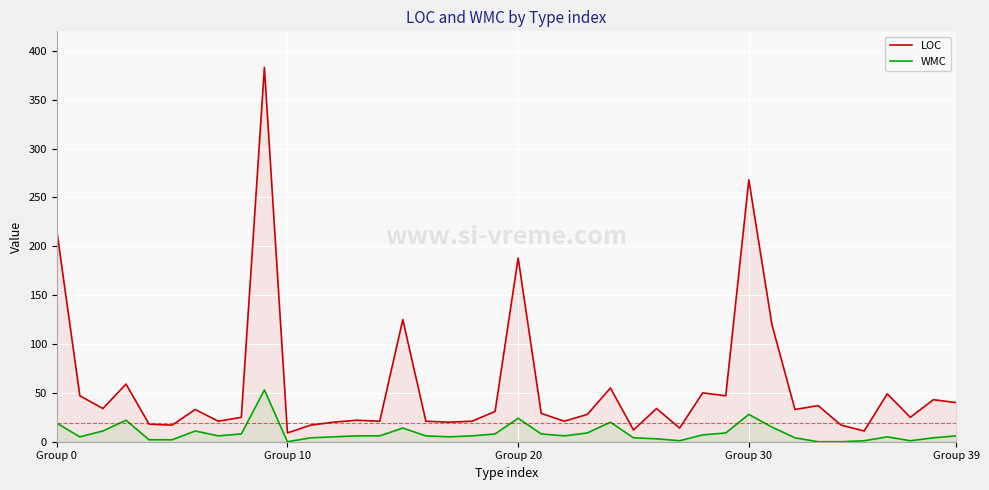

What is the total value across all series at Group 10?

9